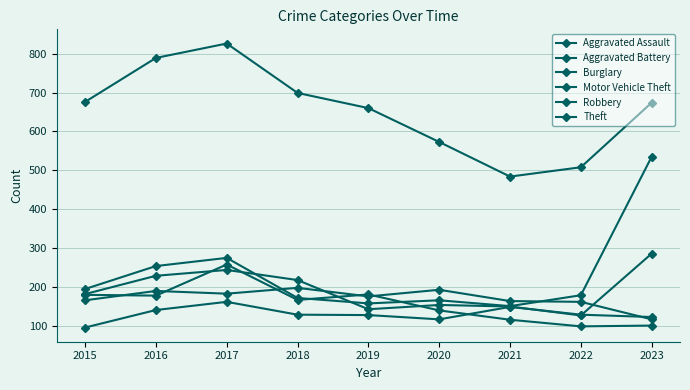

What is the difference between the highest and lowest values at 2016?

648